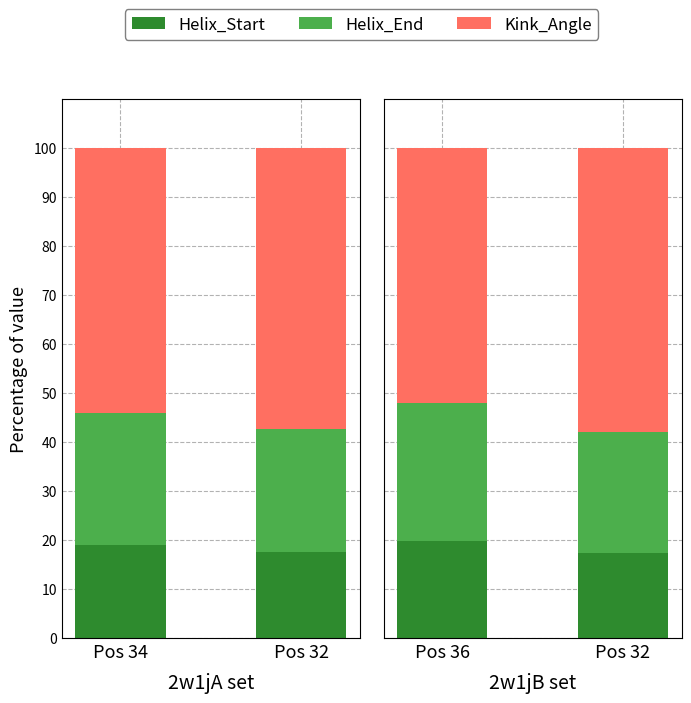

Does the chart contain any negative values?

No